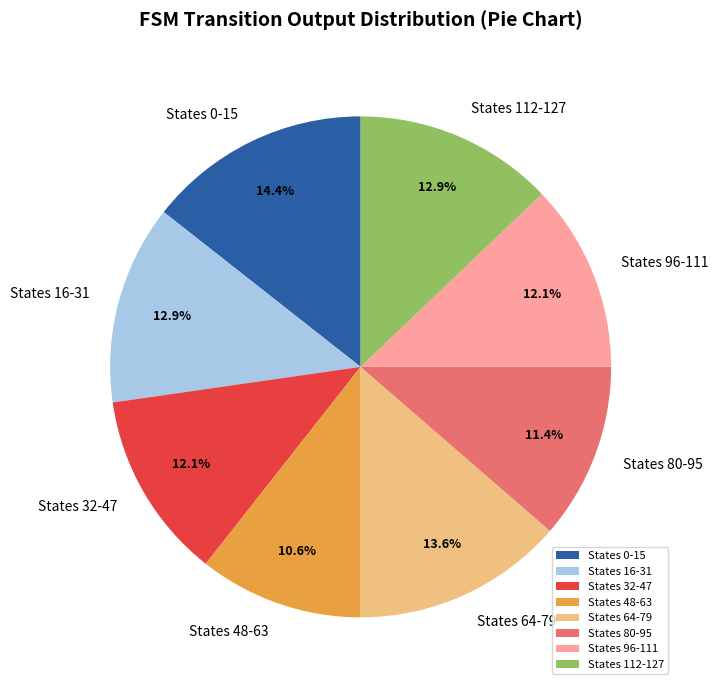

What is the ratio of the value at States 64-79 to the value at States 96-111?

1.1